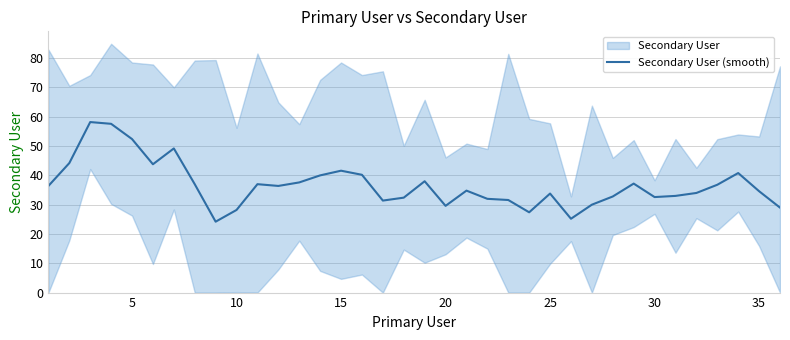

What is the minimum value for Secondary User (smooth)?

24.2